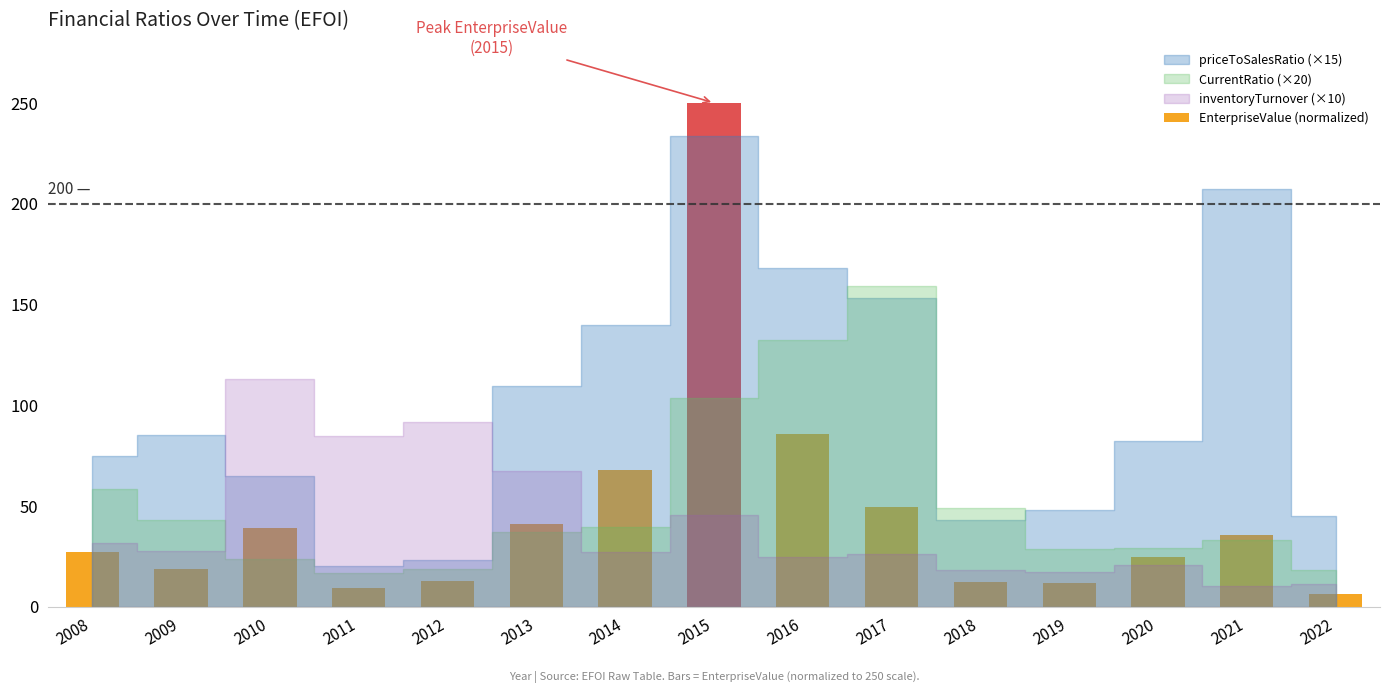

What is the value of the 11th bar from the left?

12.4